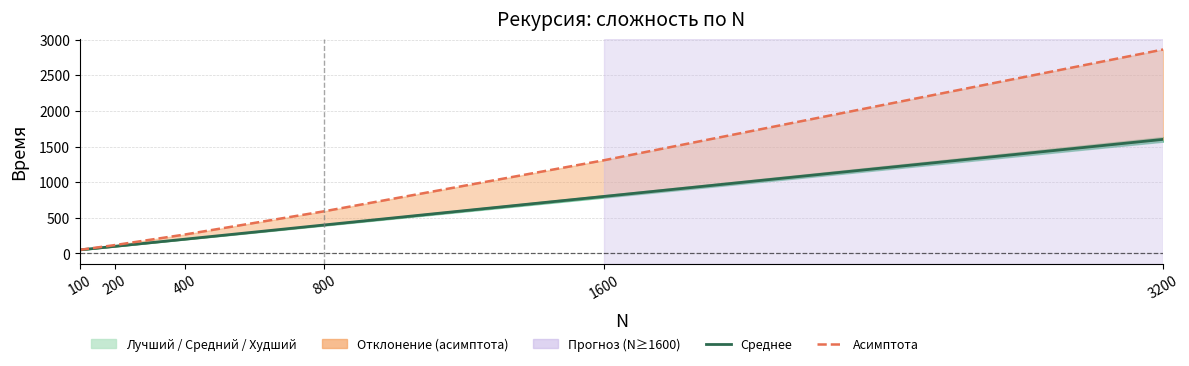

How many lines are shown in the chart?

2